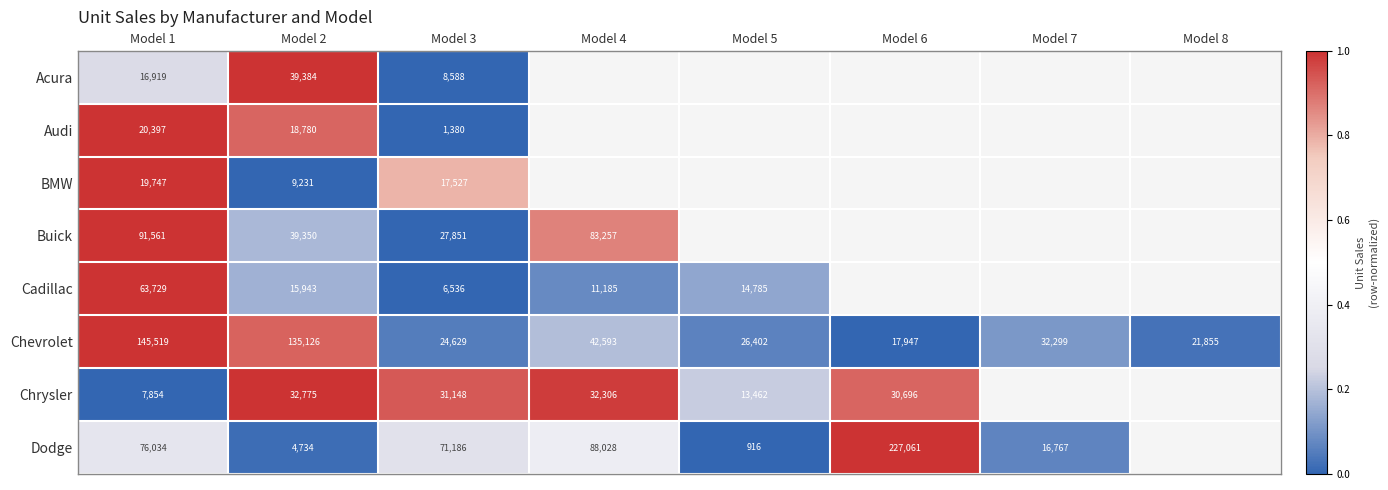

Is the value of Dodge at Model 6 greater than the value of BMW at Model 2?

Yes